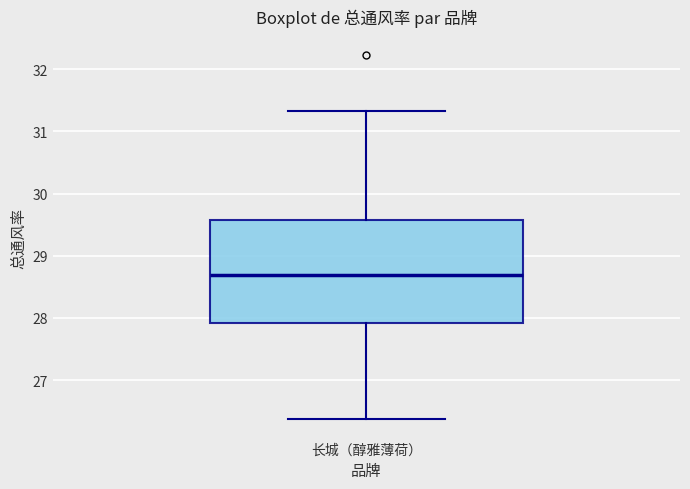

Read this box plot against the y-axis: the position of the median line, the range covered by the box, and the ends of both whiskers. The values are not printed on the chart, so give them approximately, as read against the axis.

median 28.7, box 27.9 to 29.6, whiskers 26.4 to 31.3